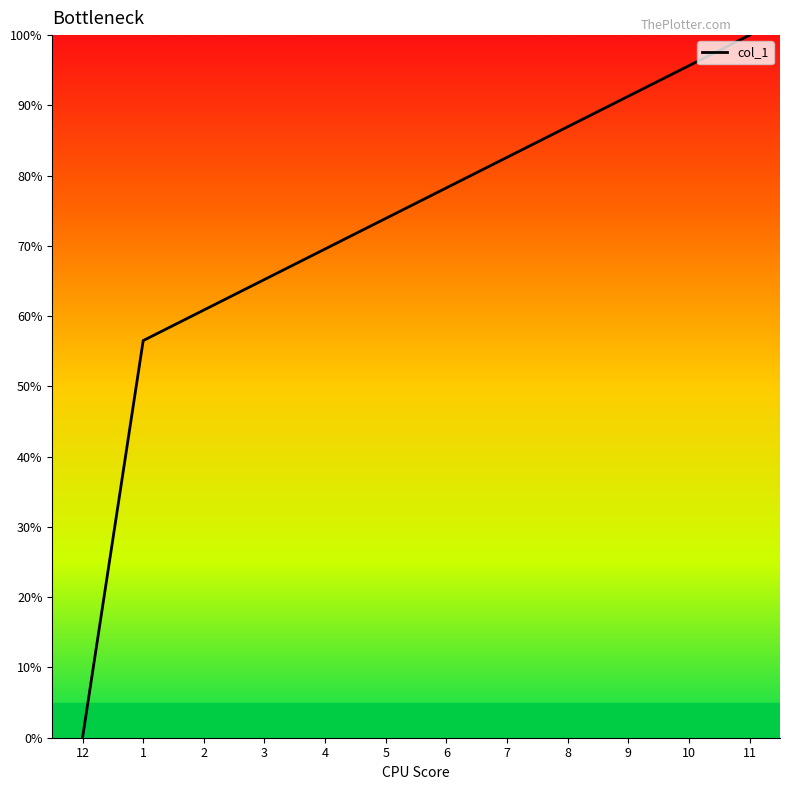

Count the number of values greater than 78.

6